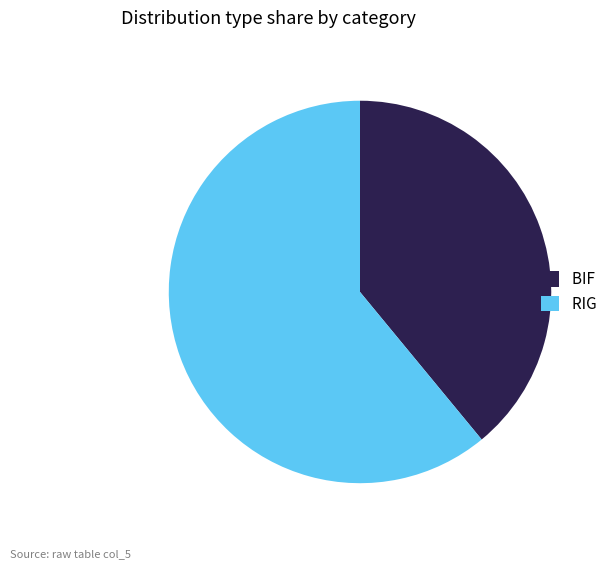

Which category has the smallest portion of the pie?

BIF